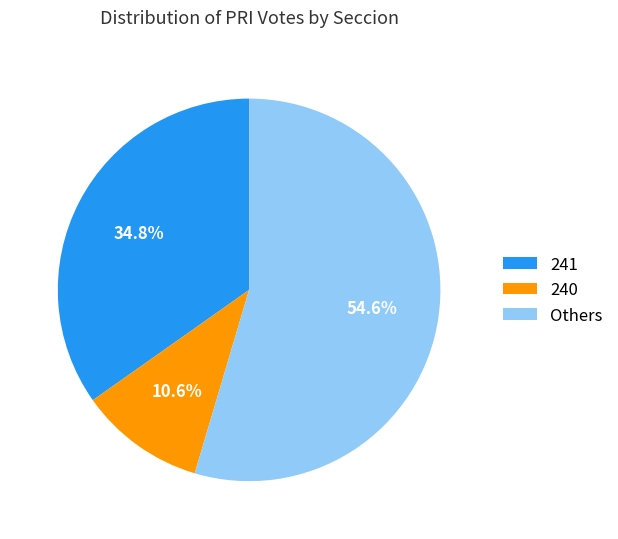

Rank the categories by value from lowest to highest.

240, 241, Others